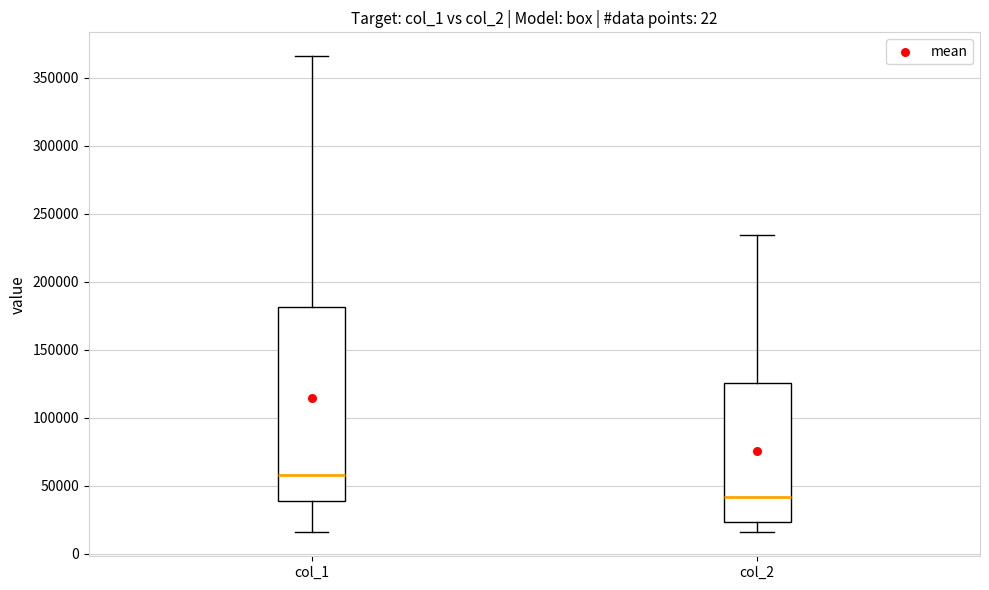

Reading left to right, read every box against the y-axis: the position of its median line, the range the box covers, and the ends of its whiskers. The values are not printed on the chart, so give them approximately, as read against the axis.

col_1: median 60000, box 40000 to 180000, whiskers 15000 to 365000
col_2: median 40000, box 25000 to 125000, whiskers 15000 to 235000